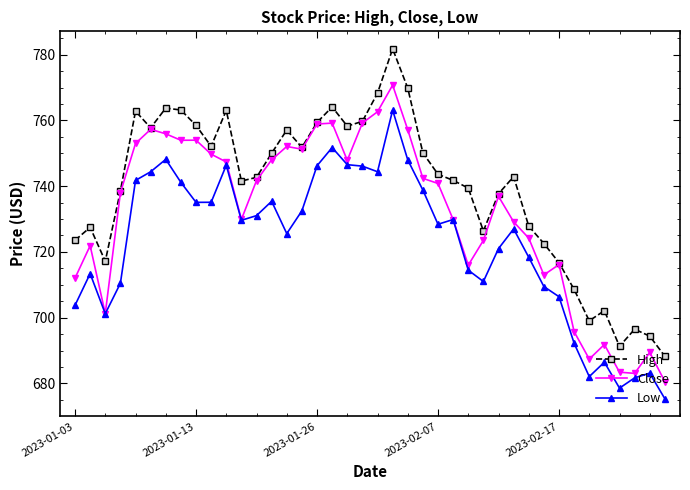

What is the value of the Close point at the 34th from the left?

695.8